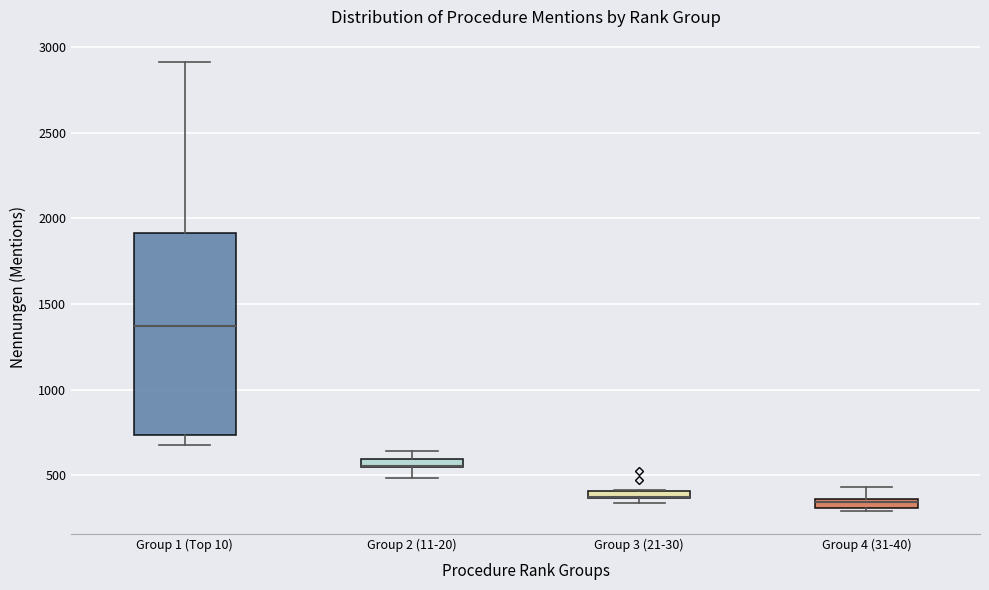

Comparing the boxes themselves (not the whiskers), which one is the tallest?

Group 1 (Top 10)